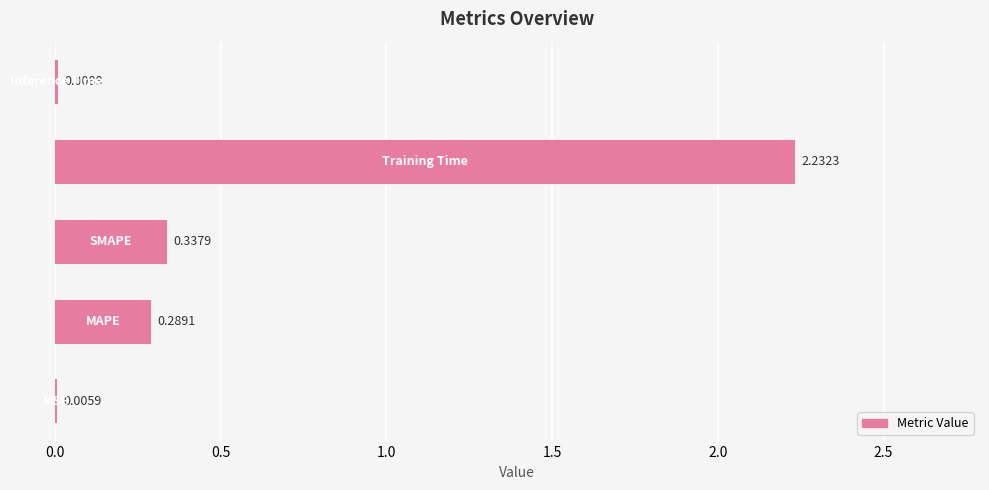

How many distinct data groups are displayed?

1